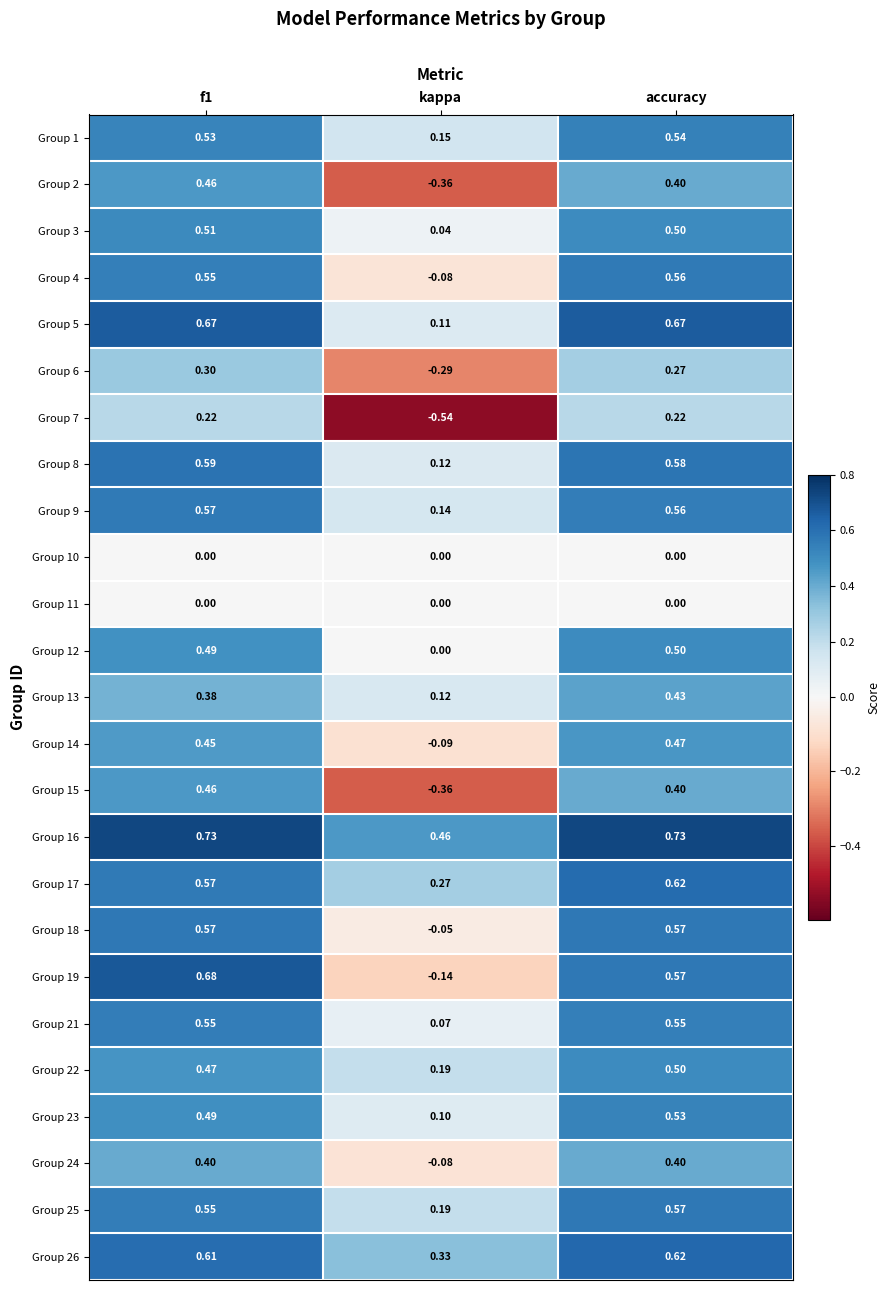

Where is Group 5 nearest to the value 0?

kappa